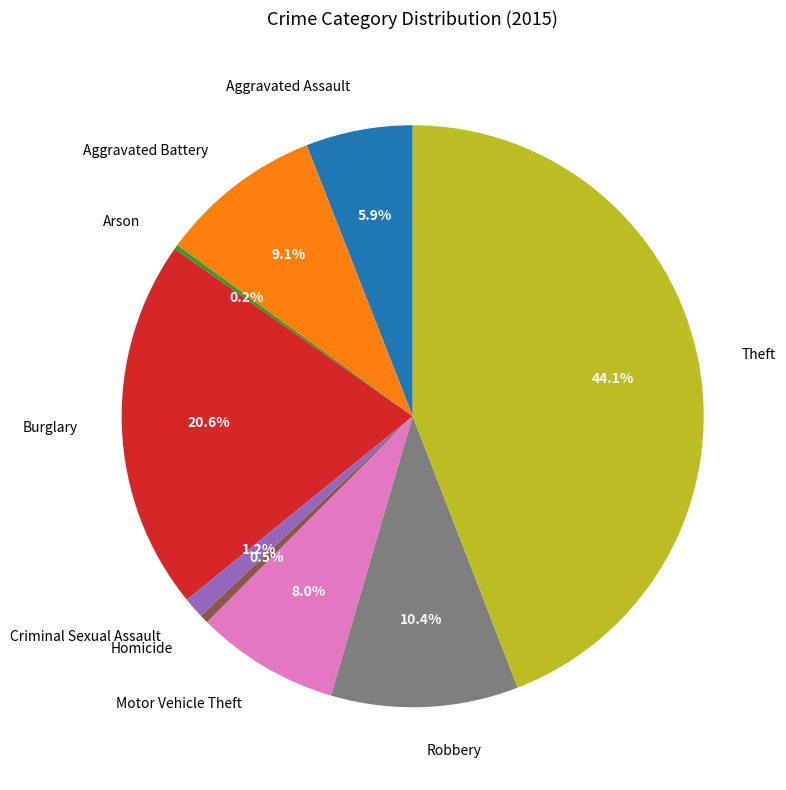

Does Burglary account for over 50% of the chart?

No